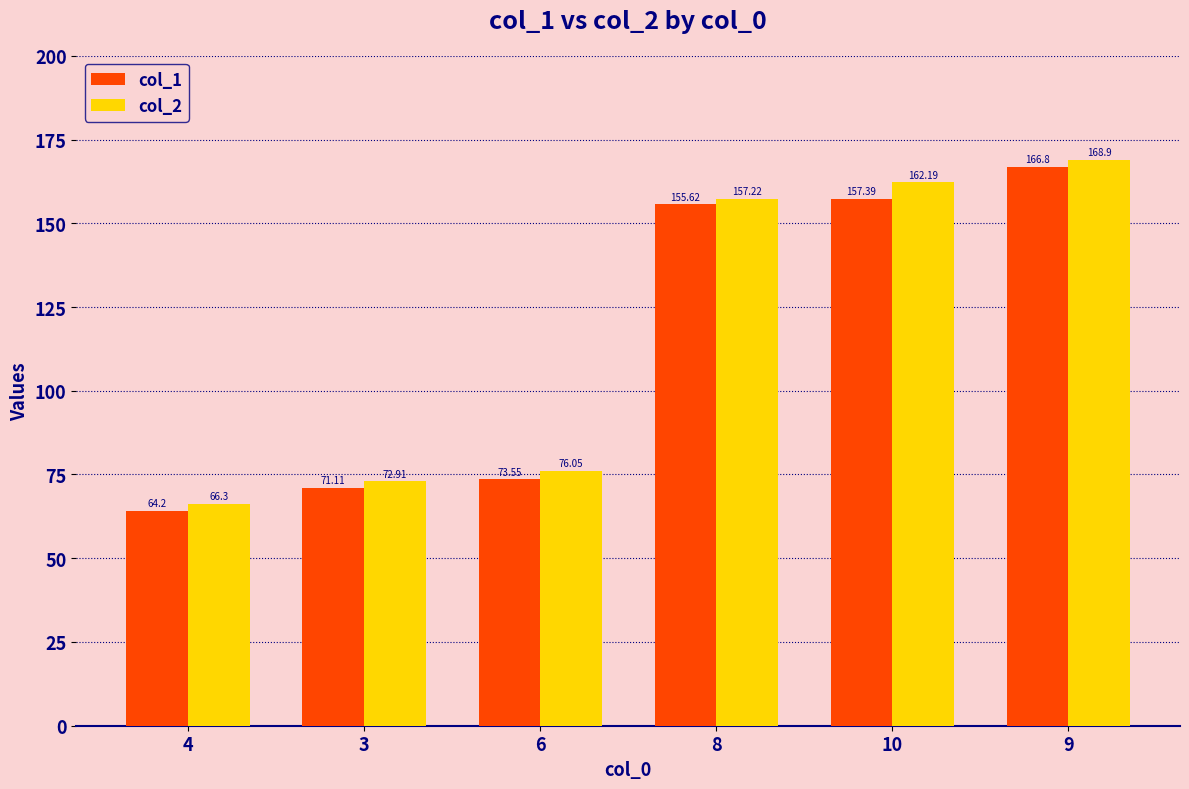

At how many categories does at least one series exceed 93?

3